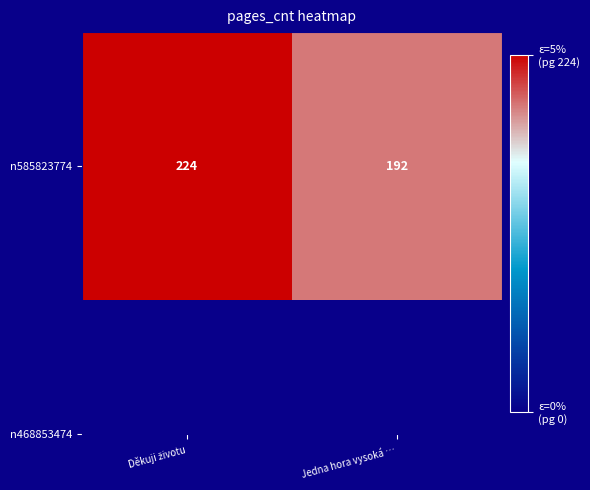

How many values are below 224?

1